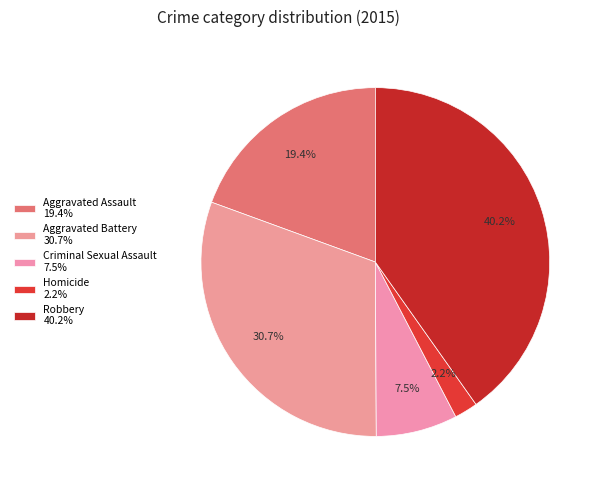

Count the number of slices in the pie.

5